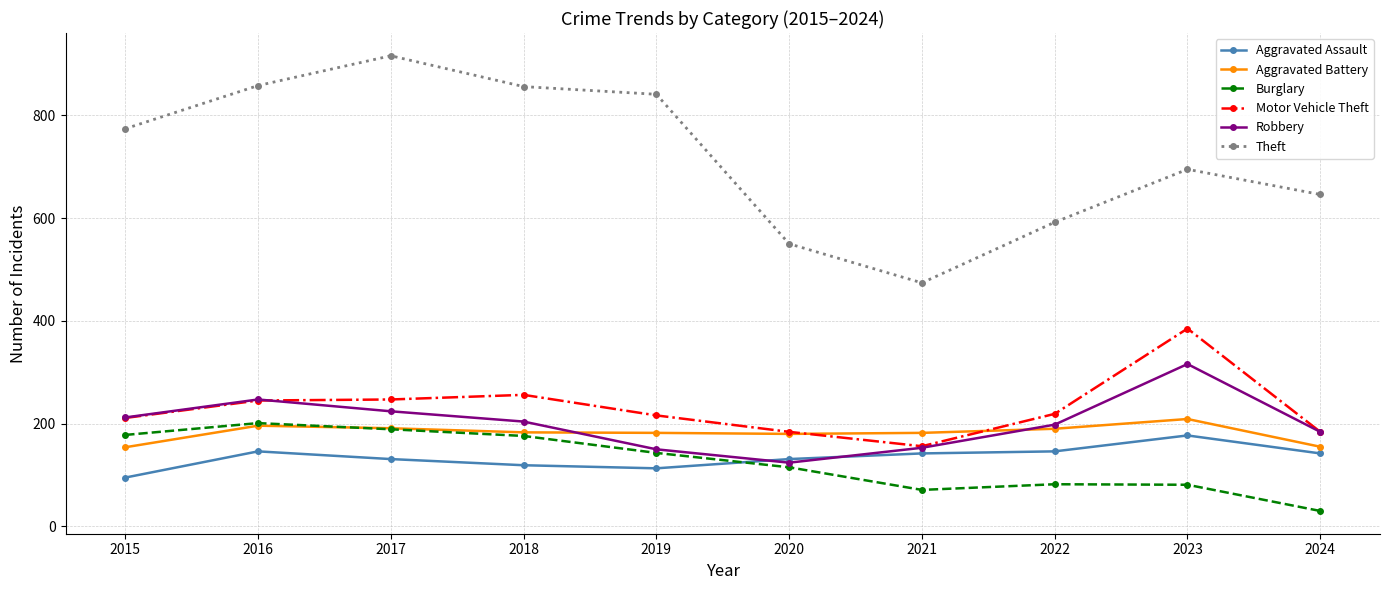

The Robbery series shows 266 at 2021. True or false?

False